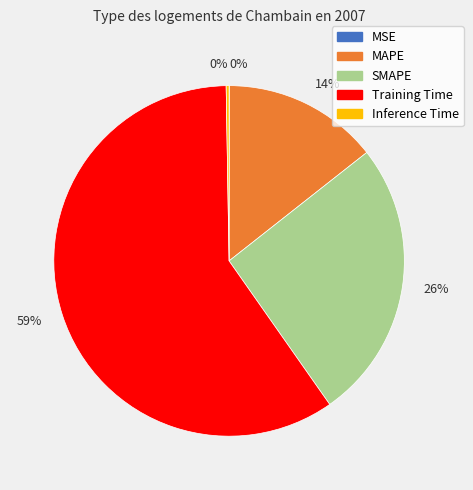

Does any single category account for the majority?

Yes